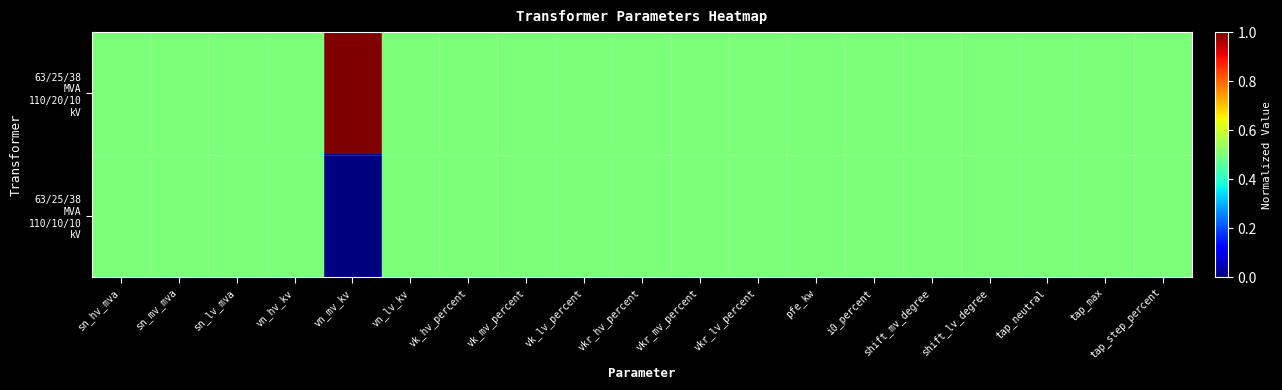

How many data points does each series have?

19